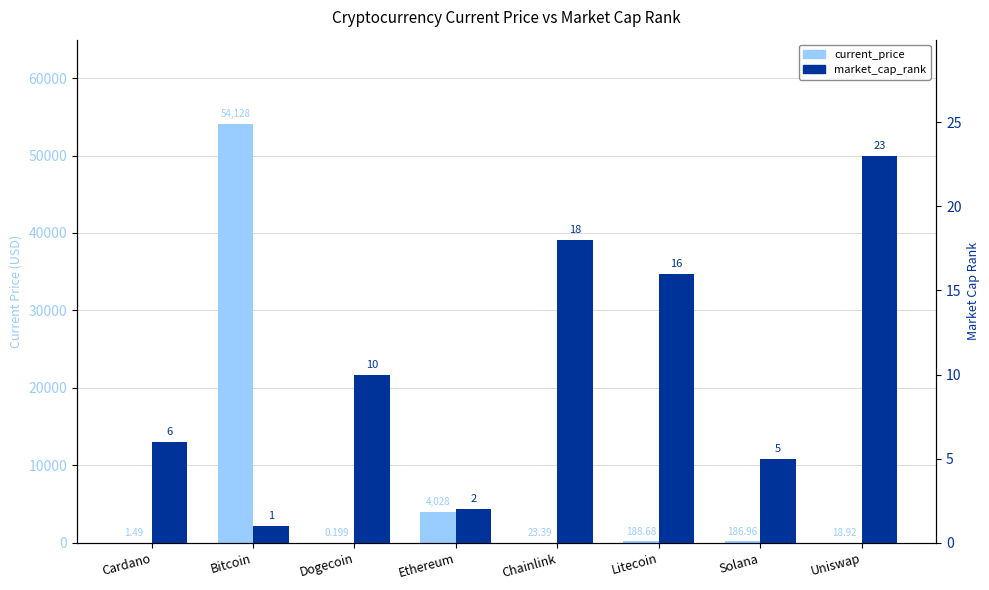

List the labels in order of market_cap_rank value, smallest first.

Bitcoin, Ethereum, Solana, Cardano, Dogecoin, Litecoin, Chainlink, Uniswap